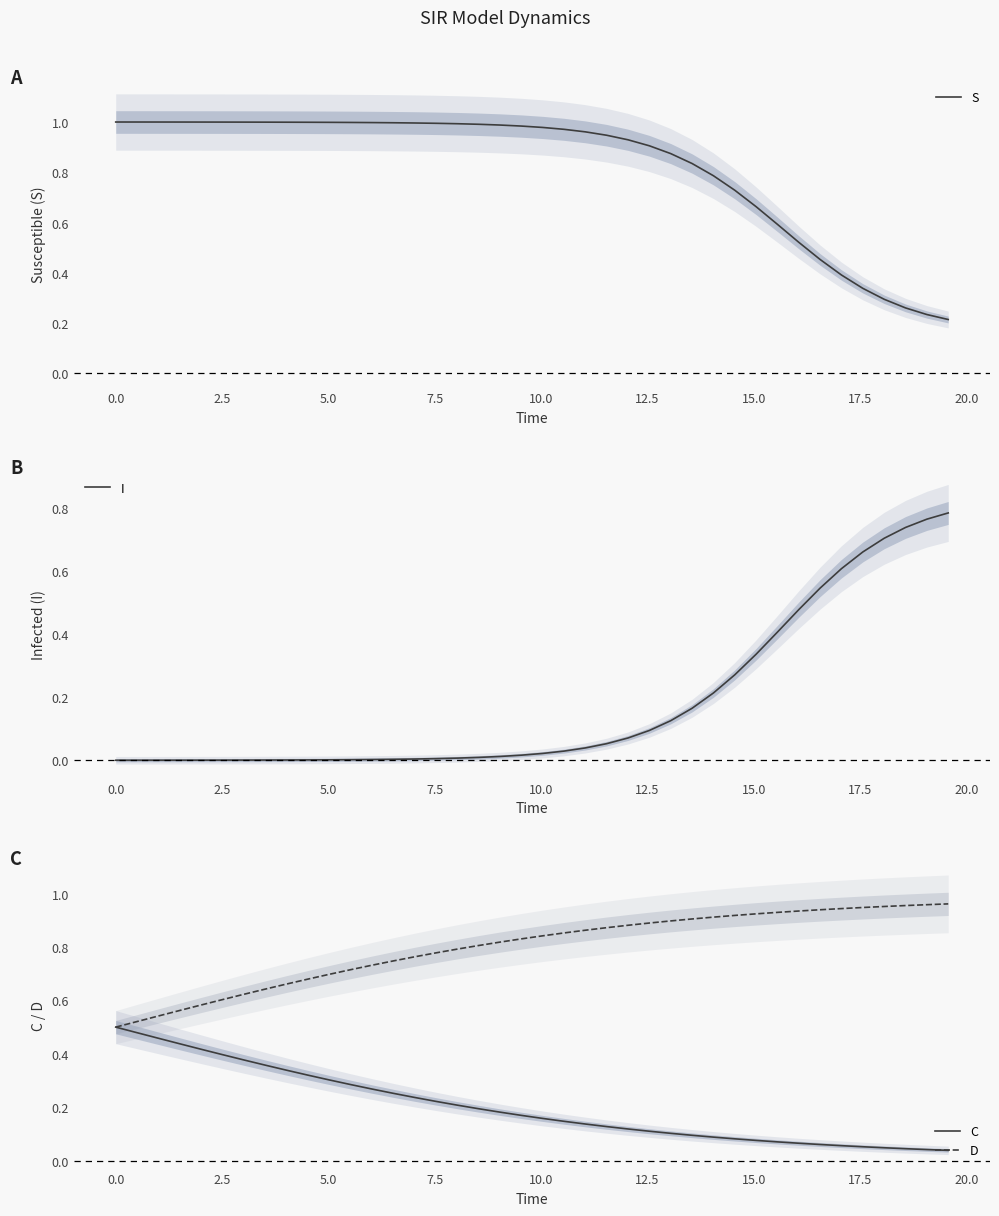

List the series in order of their peak value, highest first.

S, D, I, C